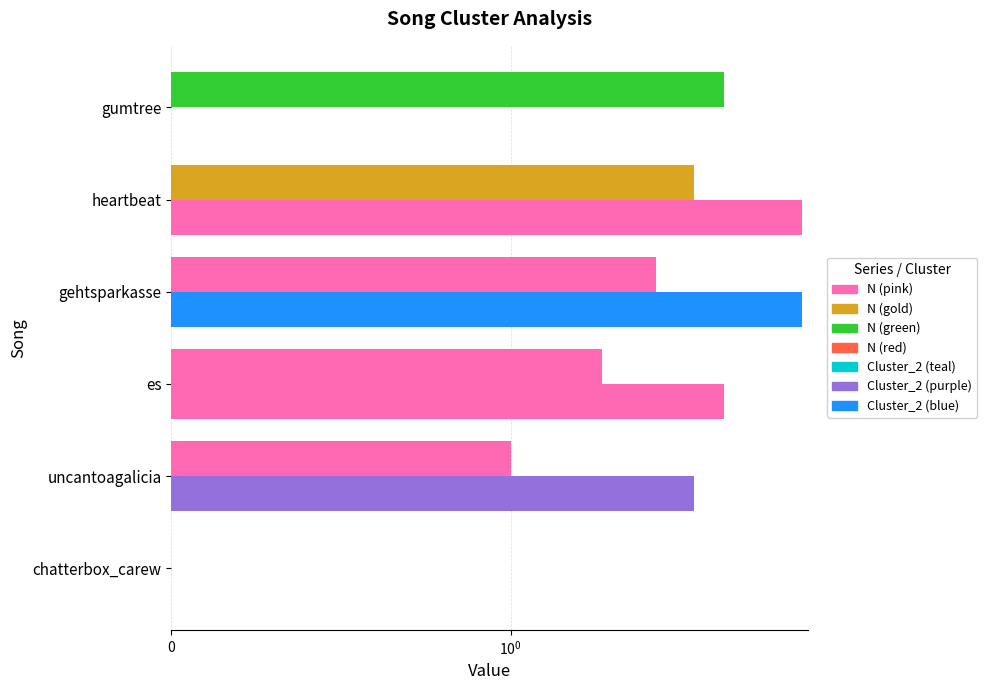

What position from the left is heartbeat?

5